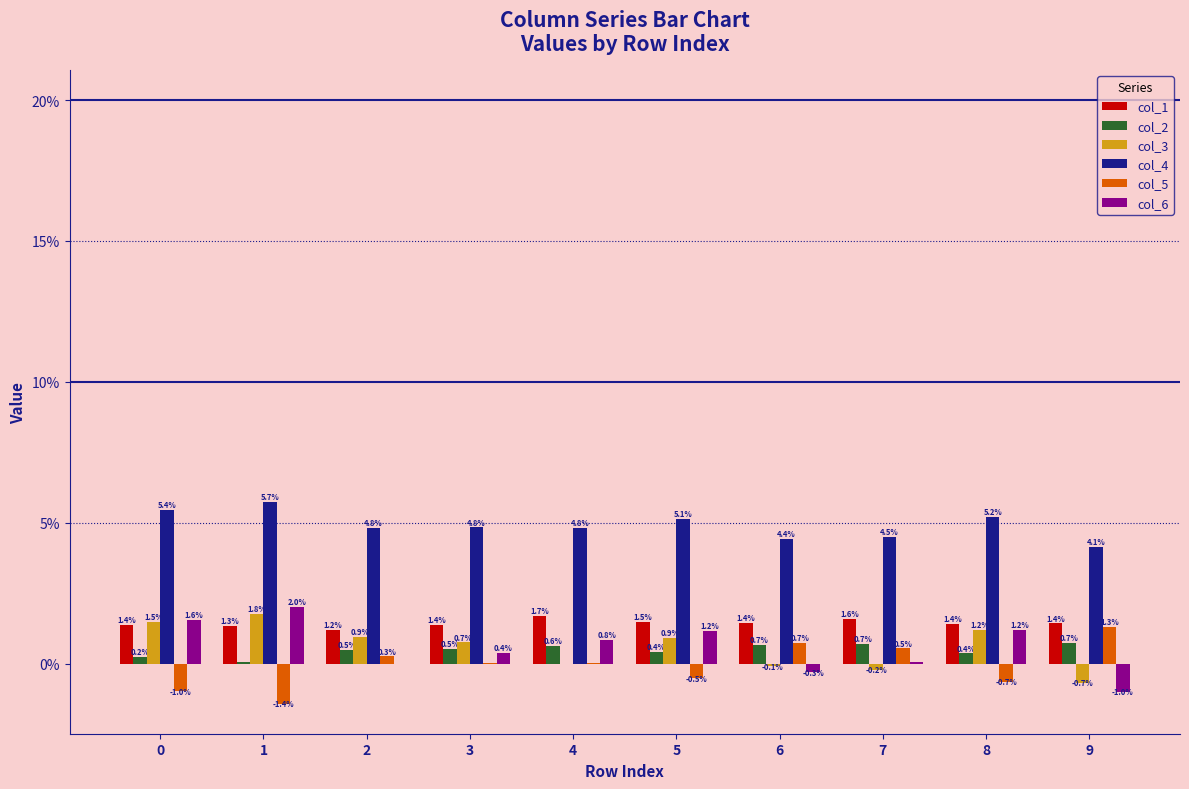

Does the chart contain stacked bars?

No